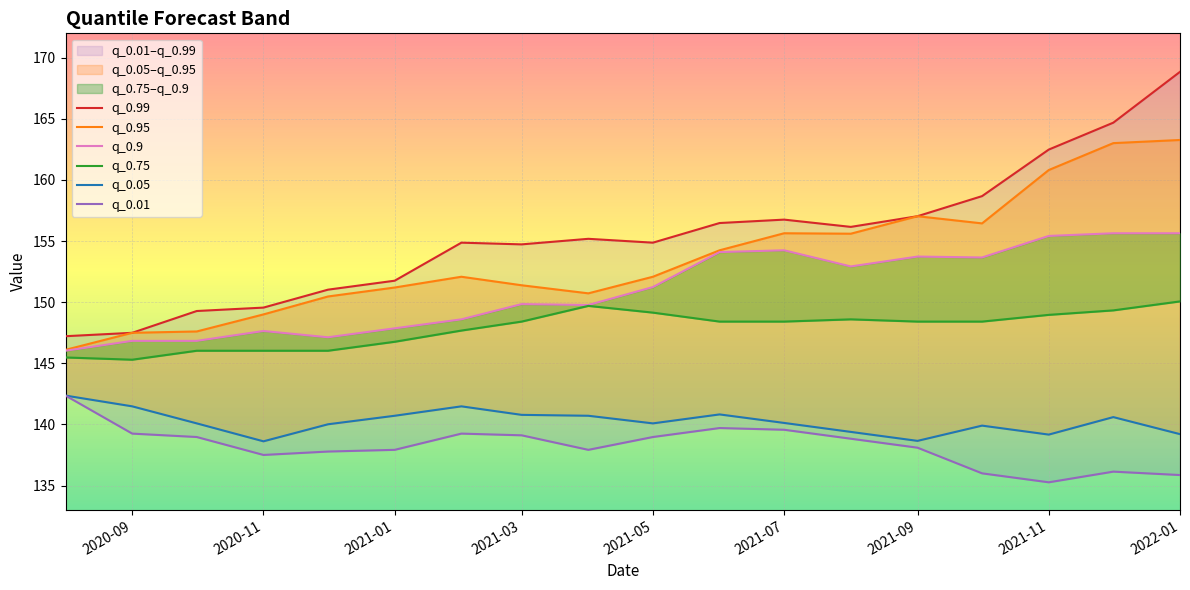

Is this an area chart (filled region under the line)?

No